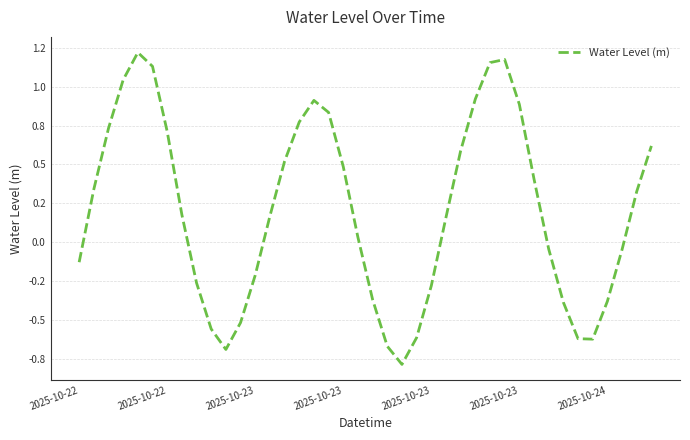

What is the greatest value displayed?

1.2